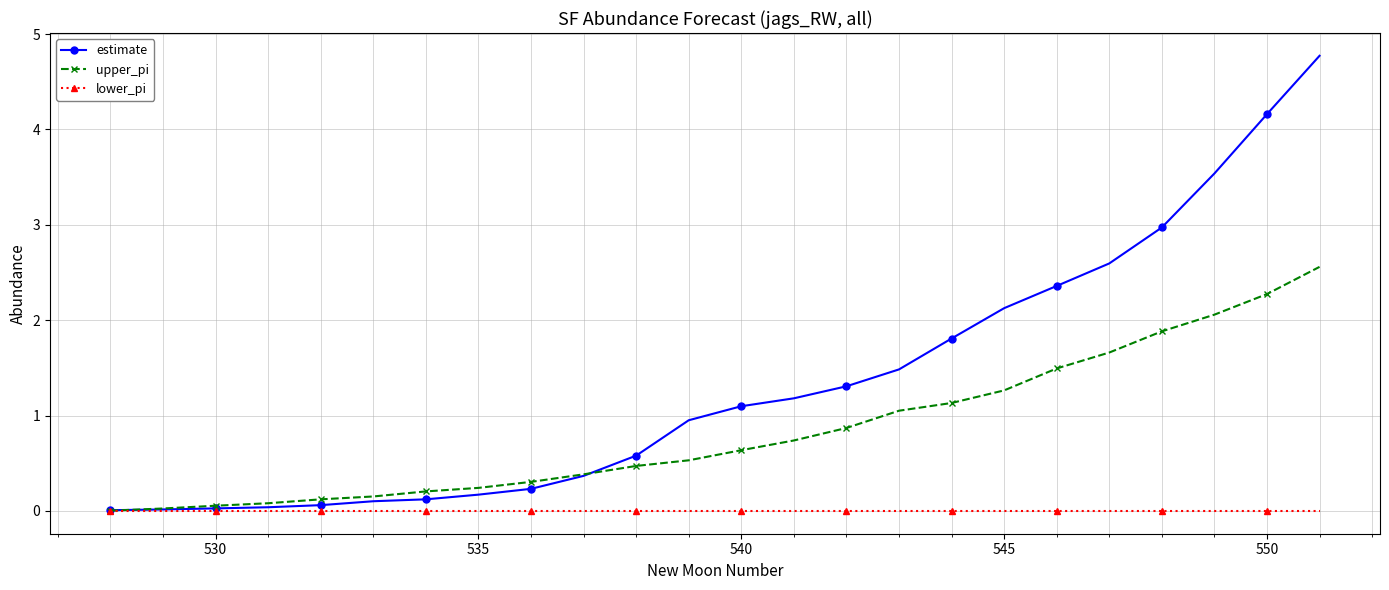

Which series has the largest total across all categories?

estimate